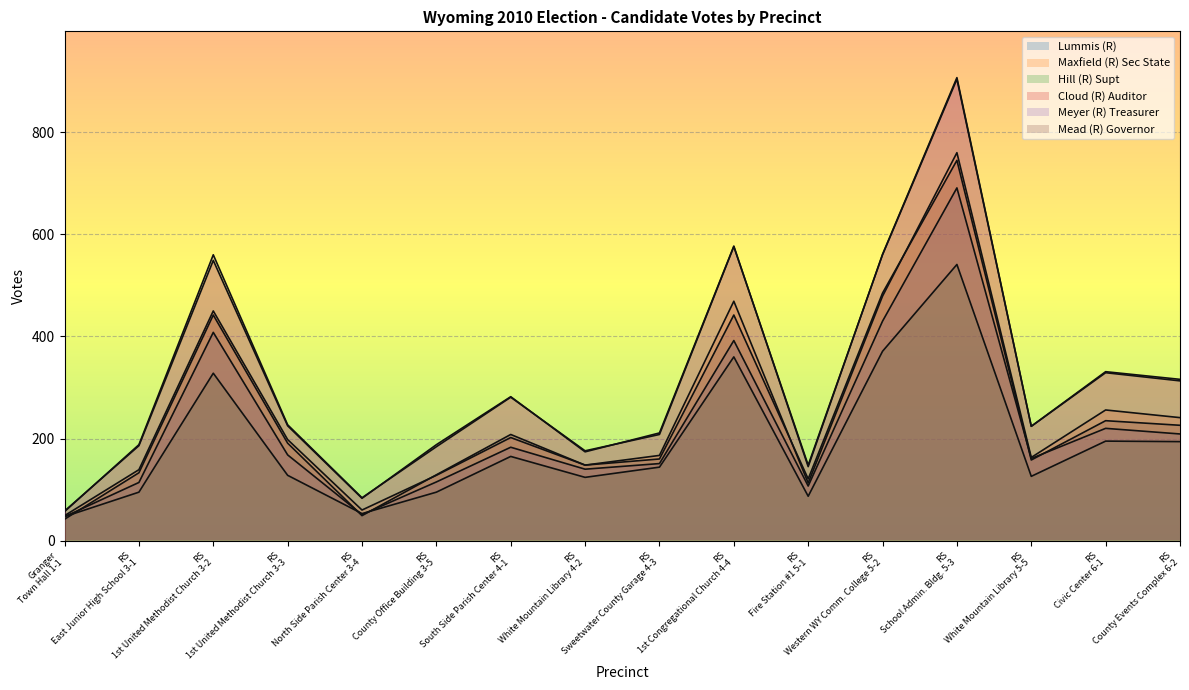

In Hill (R) Supt, how many points are lower than both neighbors (excluding endpoints)?

4